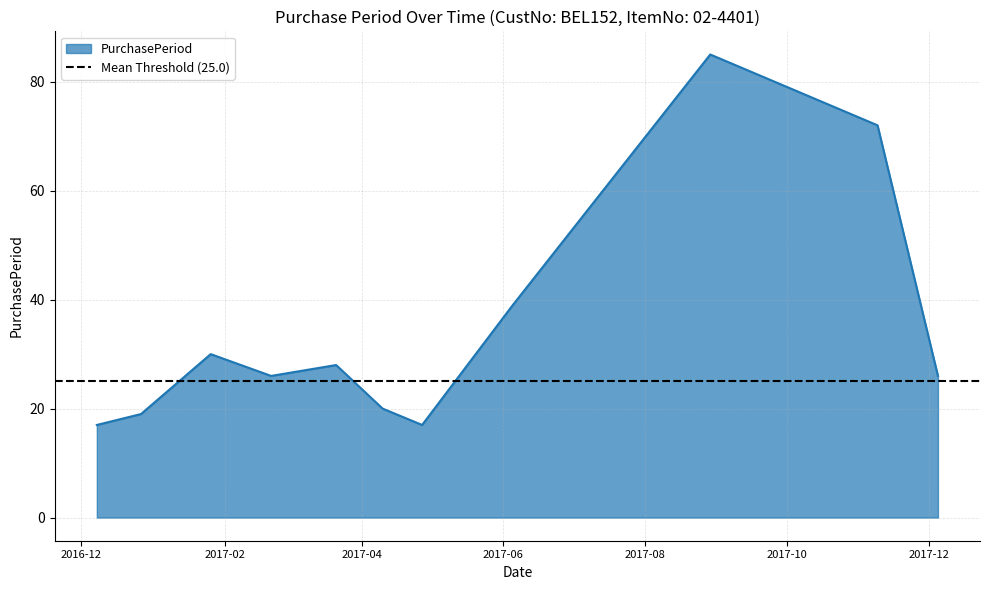

List the labels in order of value, largest first.

2017-08-29, 2017-11-09, 2017-06-05, 2017-01-26, 2017-03-21, 2017-02-21, 2017-12-05, 2017-04-10, 2016-12-27, 2016-12-08, 2017-04-27